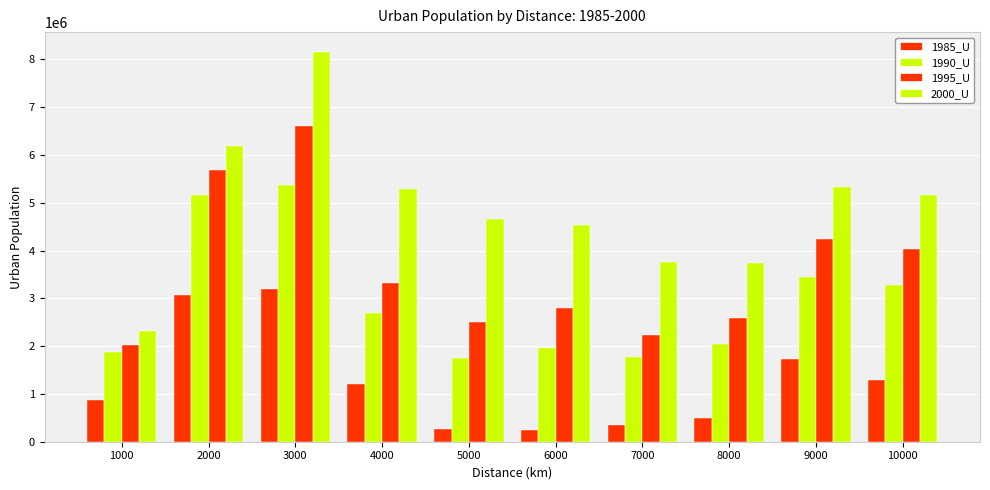

How many values in the 1995_U series are below 3316759?

5